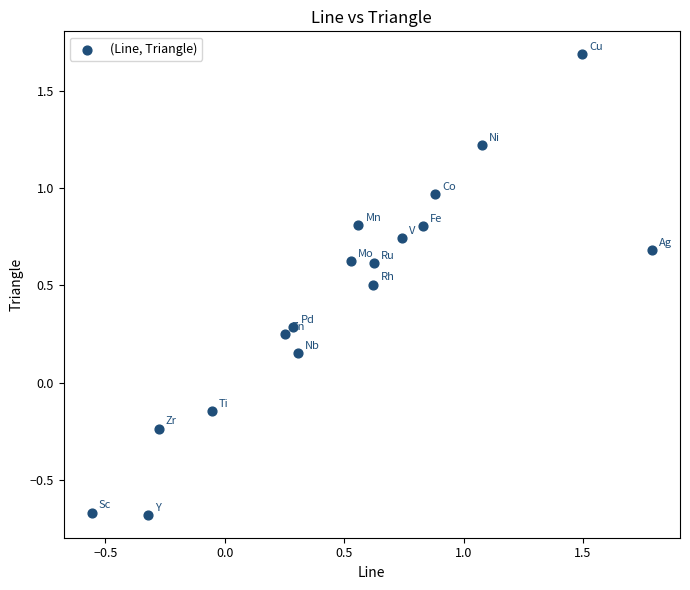

What is the range of Y values (max minus min)?

2.4